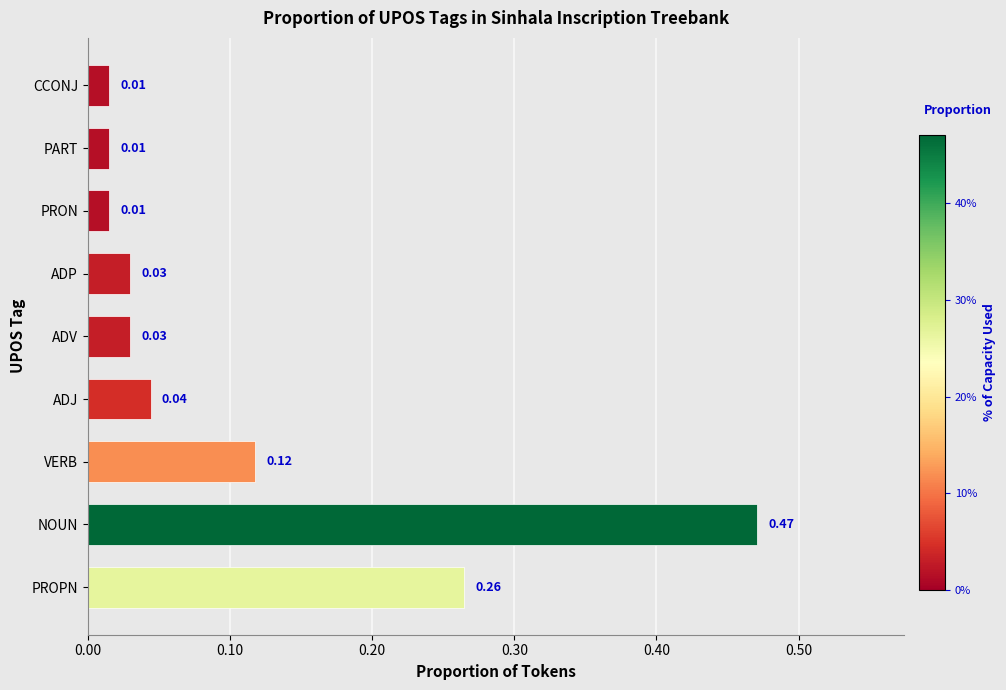

Are the bars grouped side by side (vs. stacked)?

No